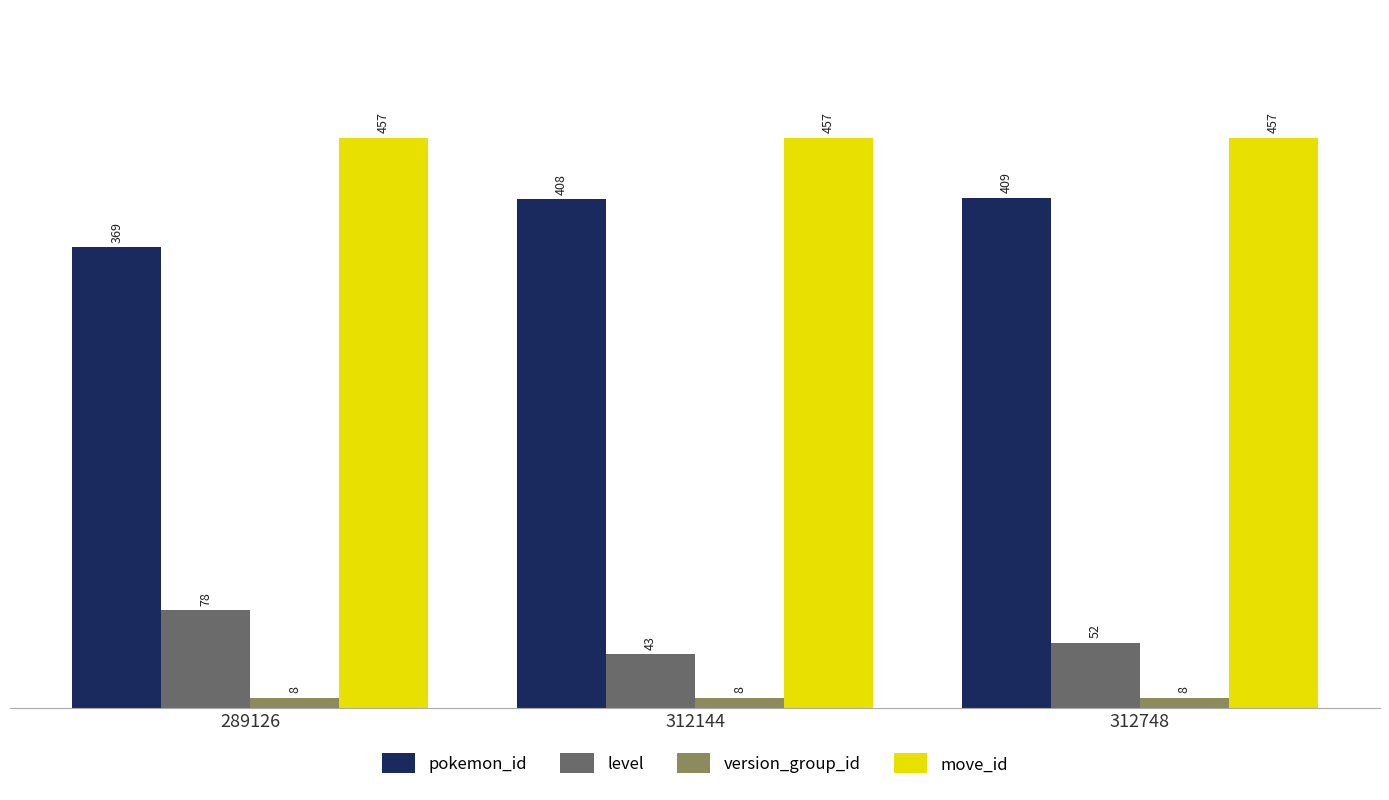

Which series has the widest spread of values?

pokemon_id